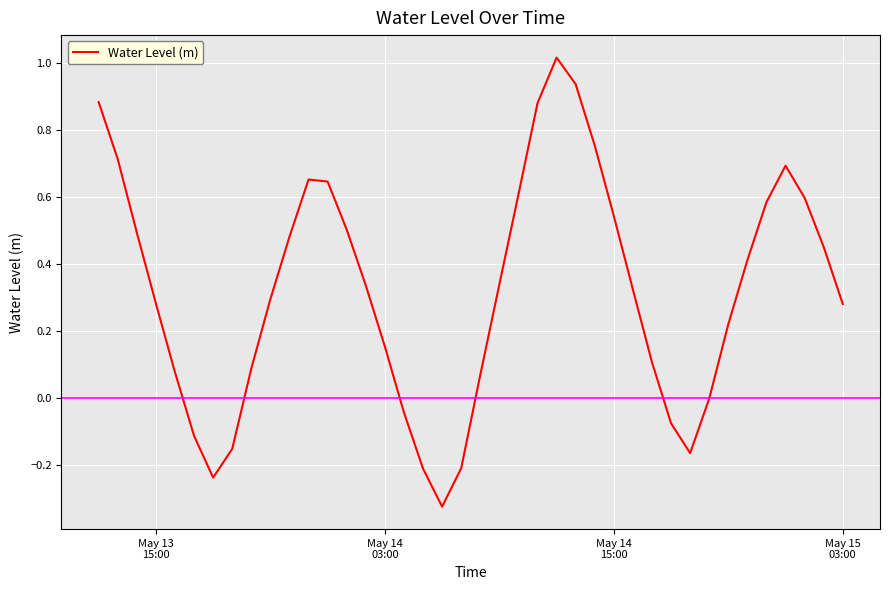

What is the difference between the maximum and minimum values?

1.3